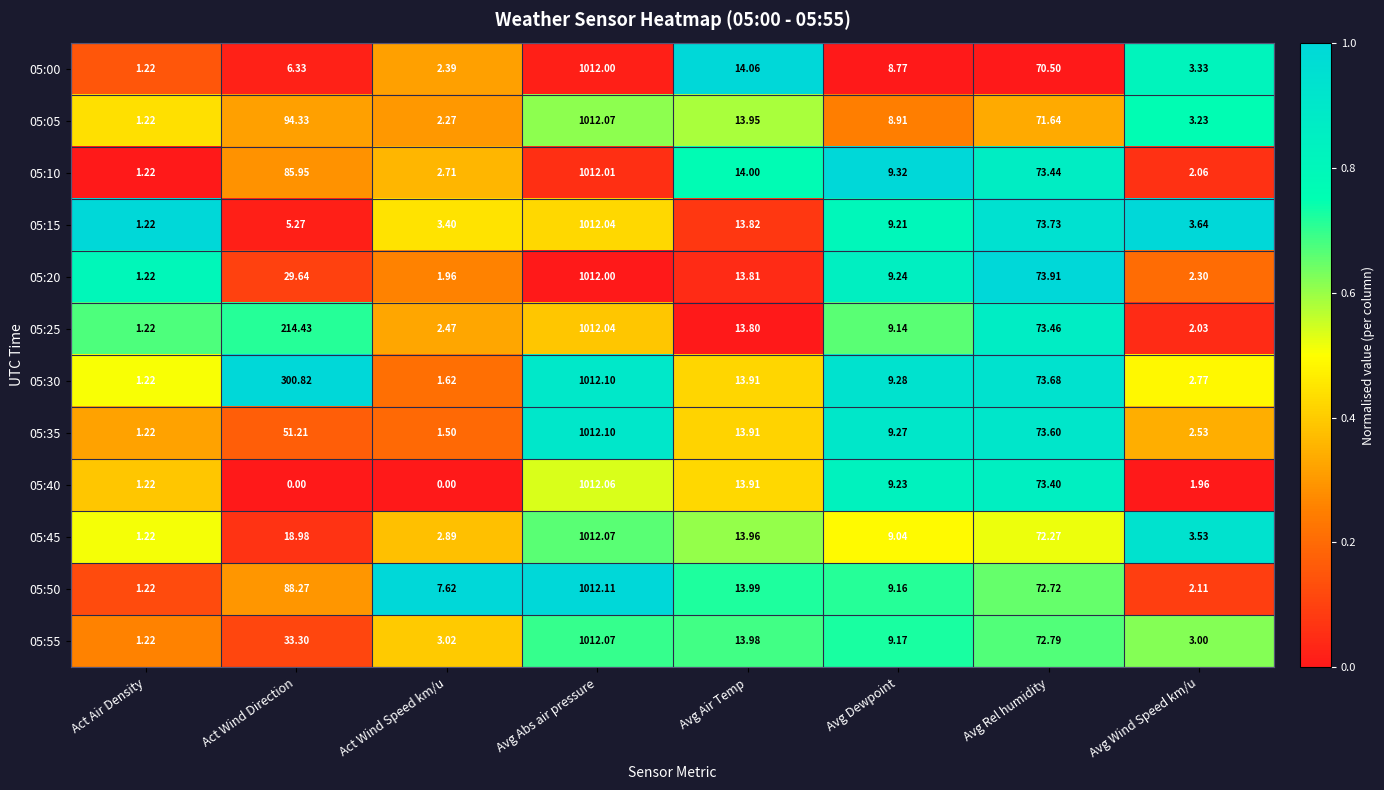

How many values in the 05:10 series are below 14?

4